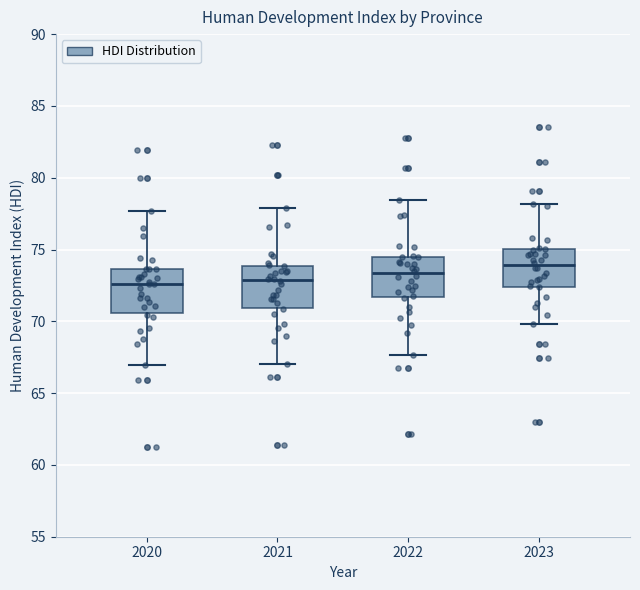

Where does the median line of the box at x = 2023 sit on the y-axis? The values are not printed on the chart, so give them approximately, as read against the axis.

74.0